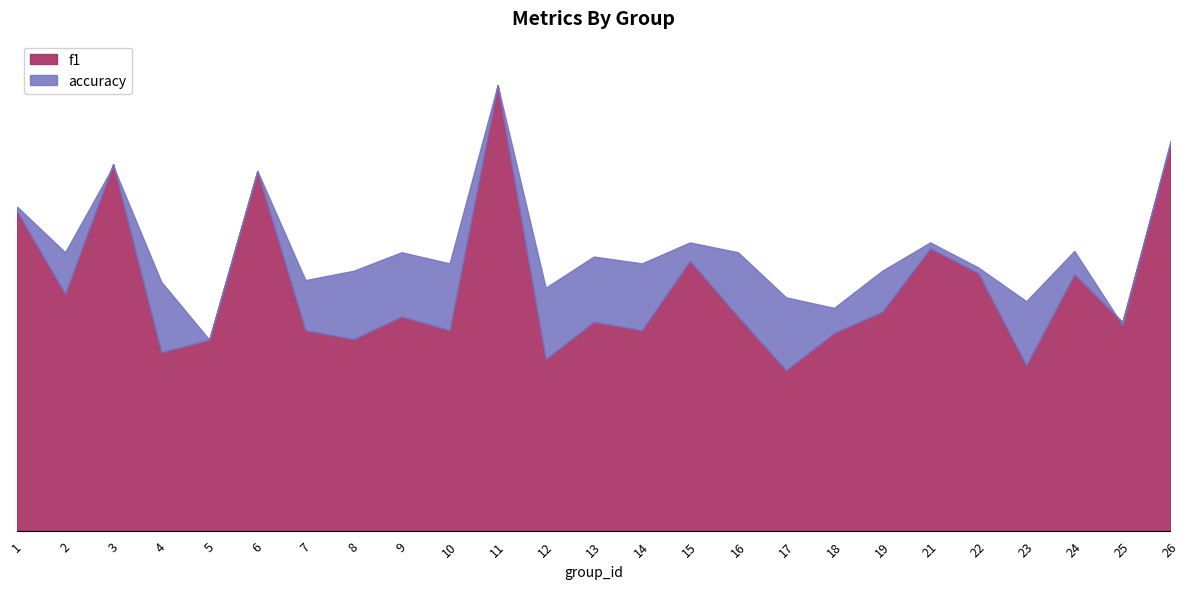

Which category has the lowest value across all series?

17